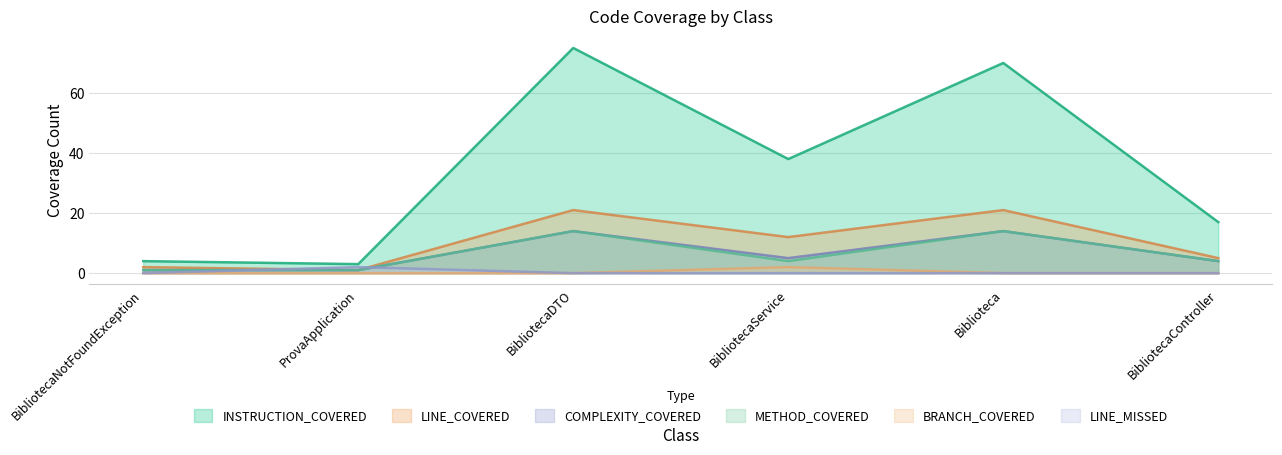

What is the difference between the maximum and minimum values in the BRANCH_COVERED series?

2